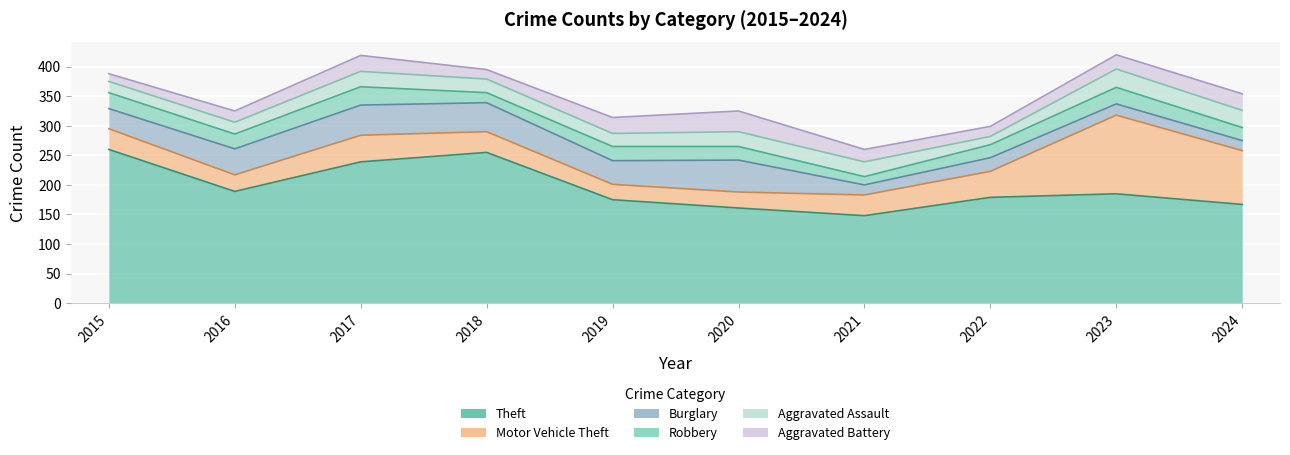

True or false: Theft has more than 1 points higher than both neighbors.

True